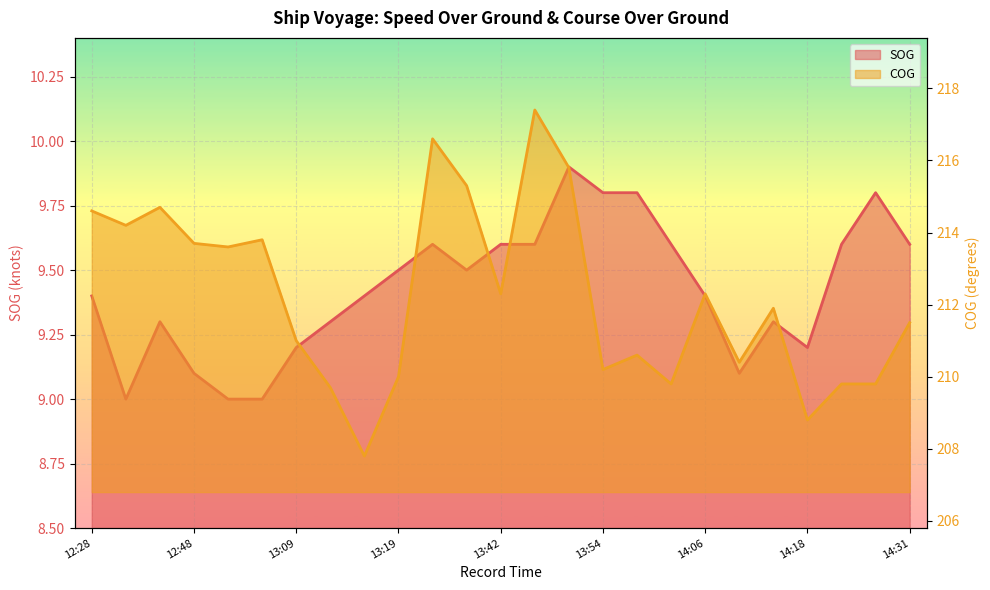

The value of SOG at 13:48 is 9.9. True or false?

True